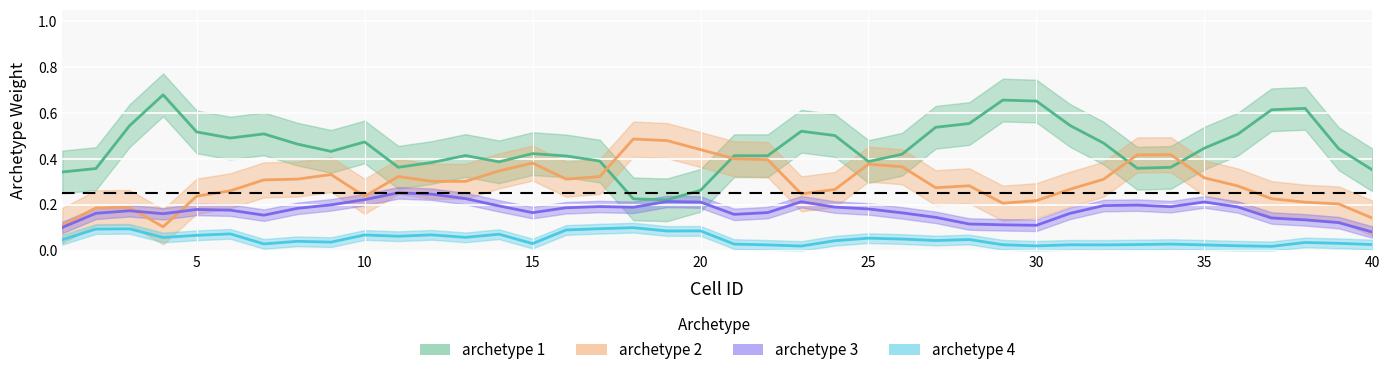

What is the average value of the archetype 4 series?

0.1